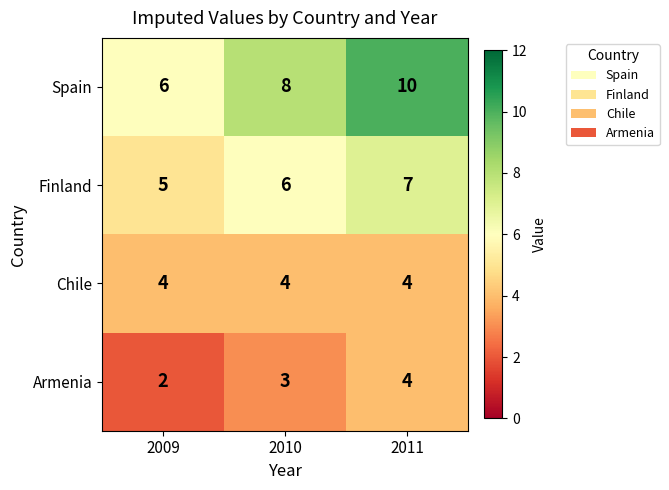

Reading right to left, what are all the values shown in this chart?

Spain: 2011=10	2010=8	2009=6
Finland: 2011=7	2010=6	2009=5
Chile: 2011=4	2010=4	2009=4
Armenia: 2011=4	2010=3	2009=2